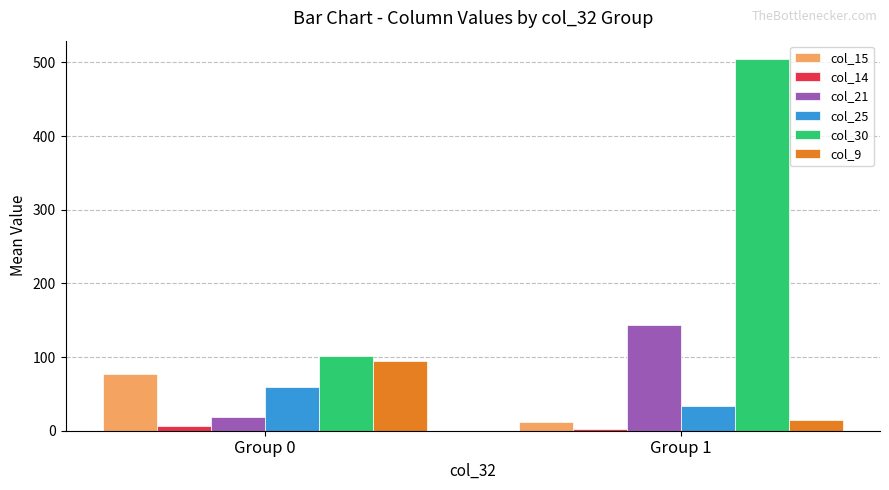

Is the value of col_25 at Group 0 greater than the value of col_30 at Group 0?

No